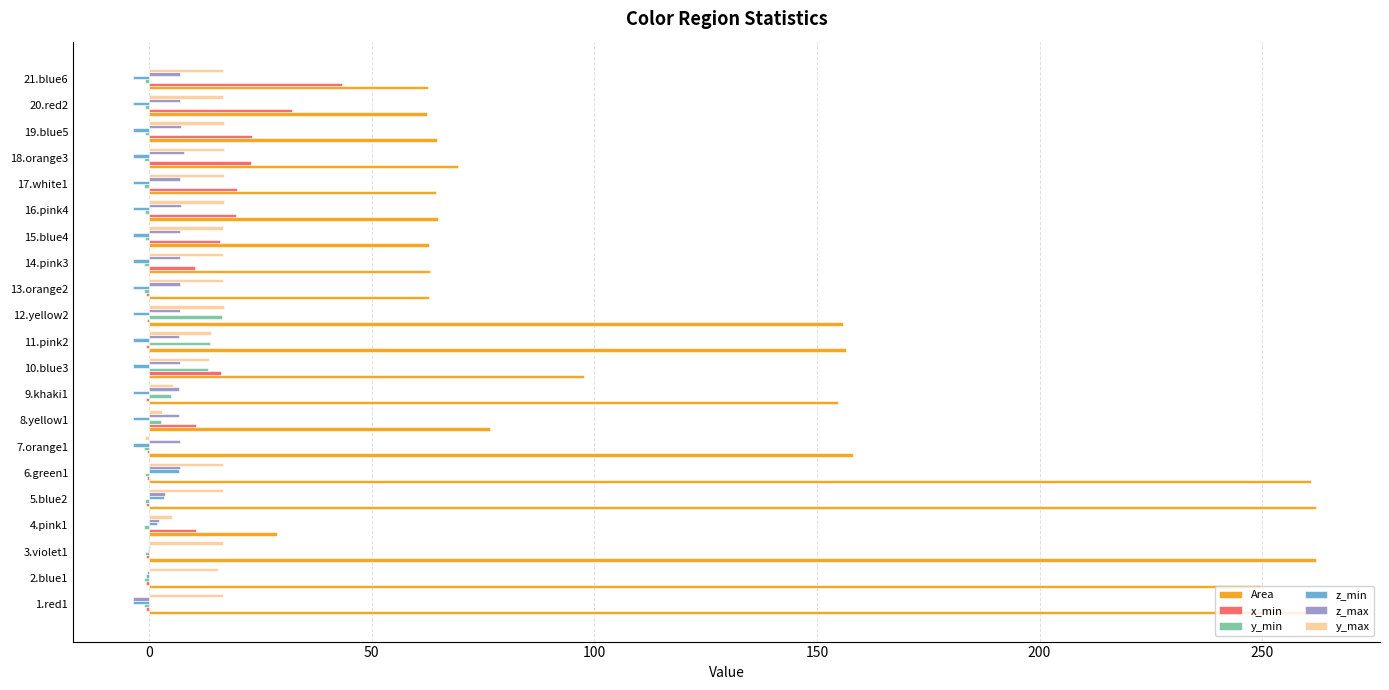

What are all the series names shown in the legend?

Area, x_min, y_min, z_min, z_max, y_max